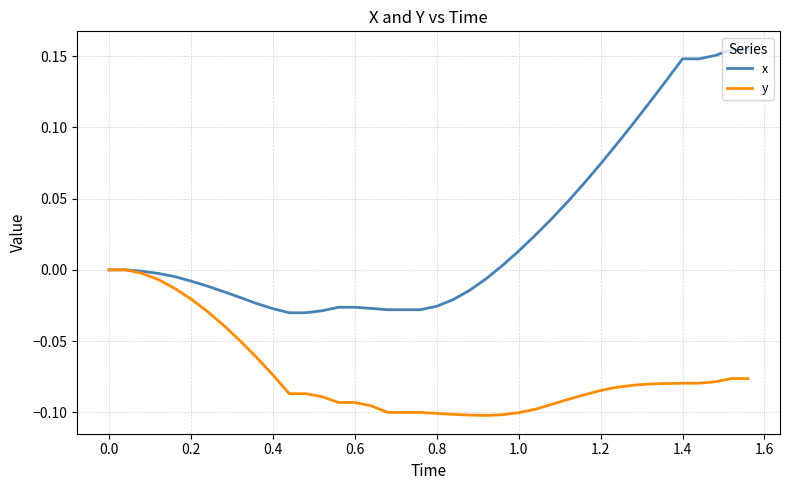

Rank the series by their maximum value, from highest to lowest.

x, y